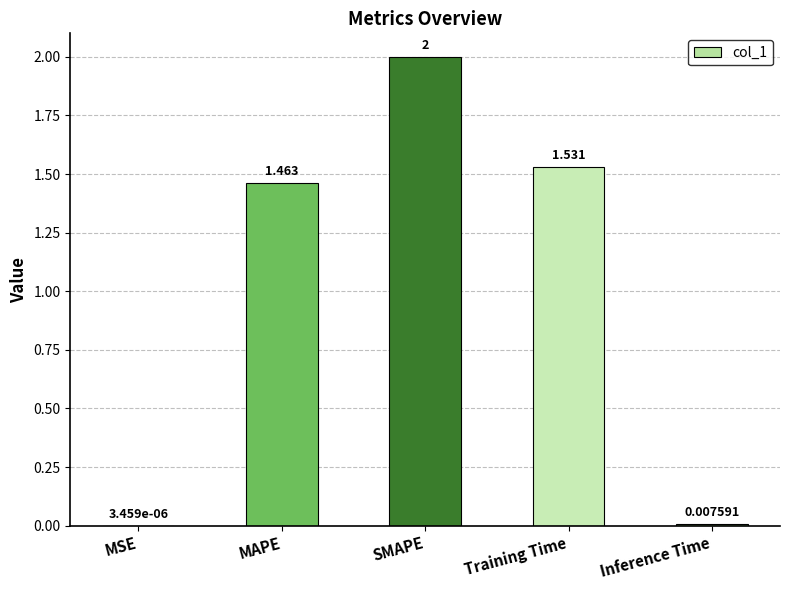

True or false: the data shows 2.0 at SMAPE.

True